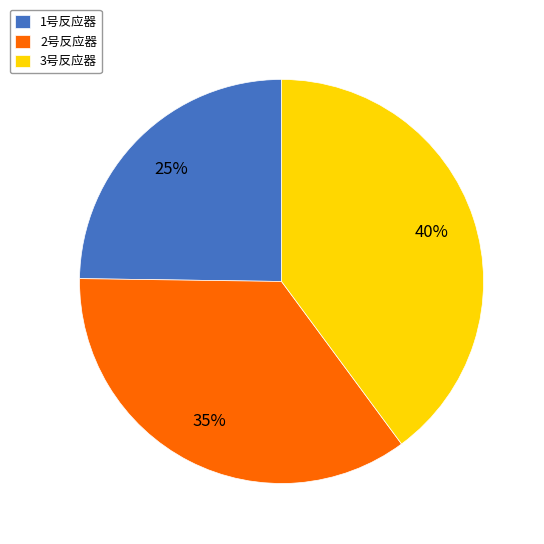

To the nearest percent, what is the average slice percentage?

33%